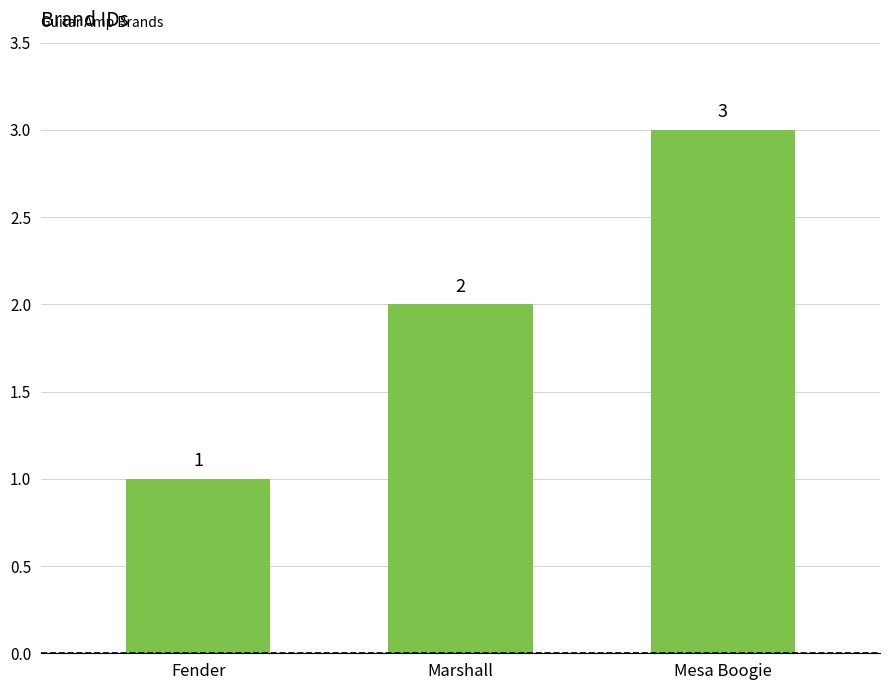

How many values are between 1 and 3?

3